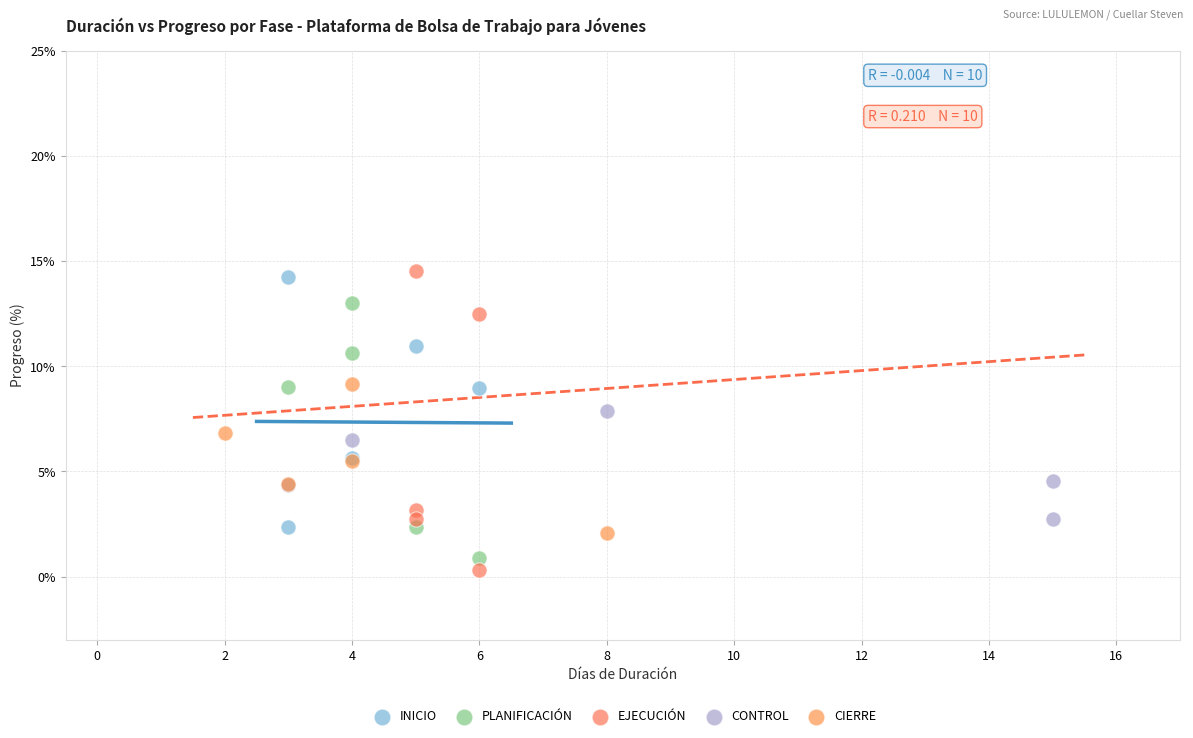

What are all the series names shown in the legend?

INICIO, PLANIFICACIÓN, EJECUCIÓN, CONTROL, CIERRE